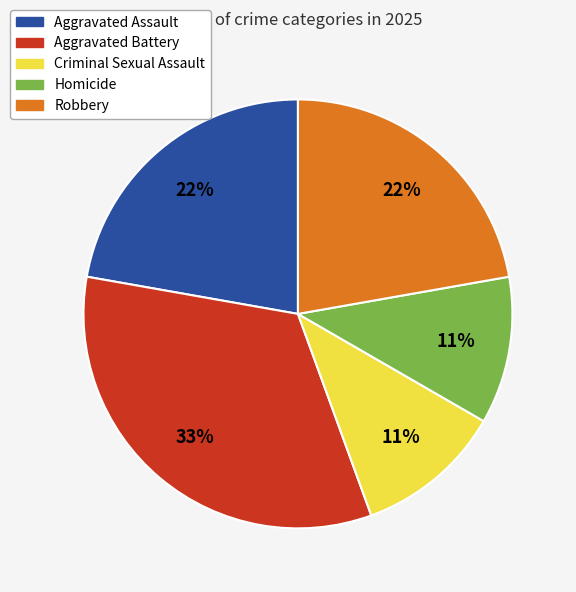

True or false: Aggravated Assault accounts for 13% of the total.

False